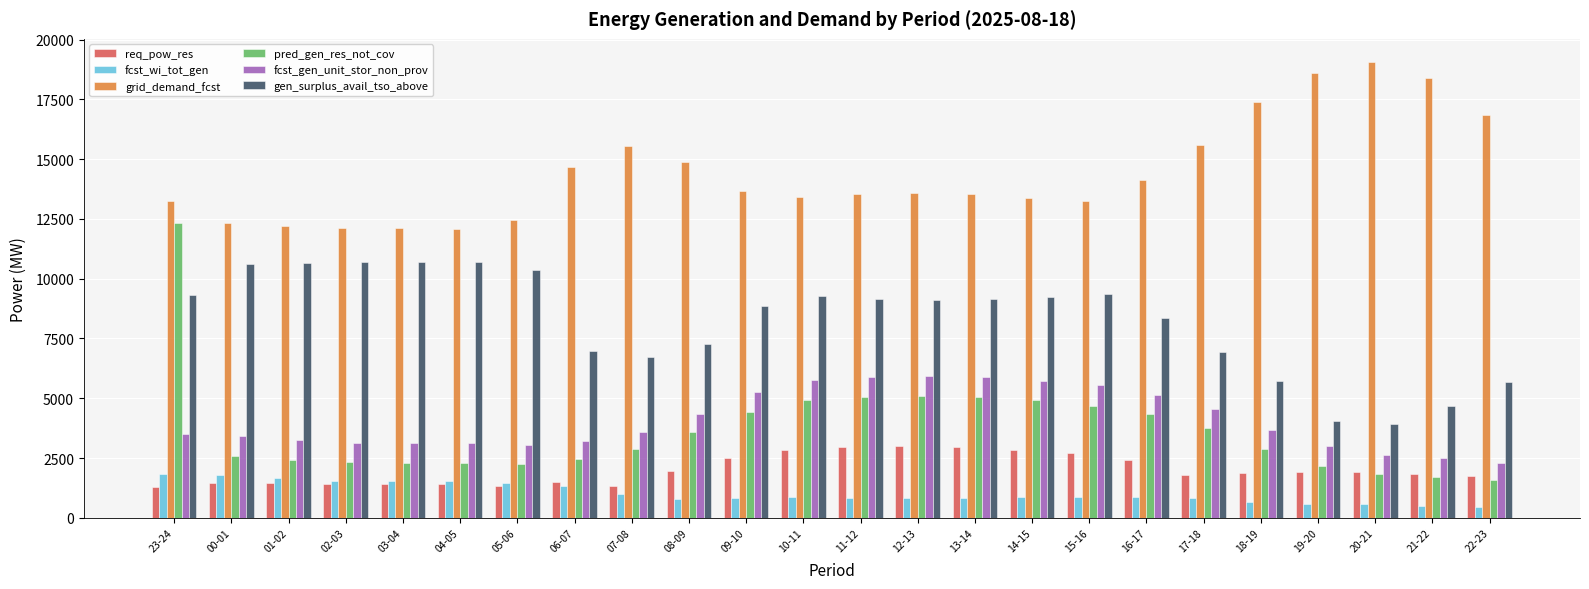

At which category is the sum across all series the highest?

23-24